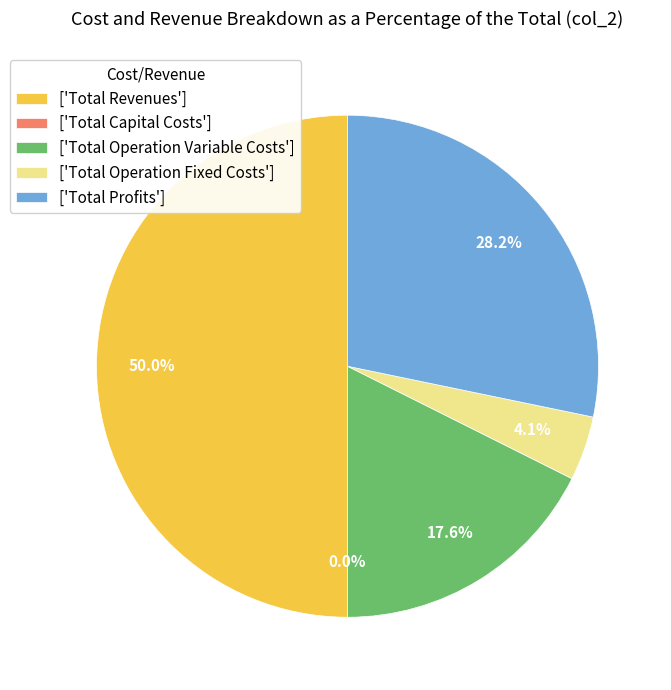

The Total Operation Variable Costs slice represents 18% of the pie. True or false?

True